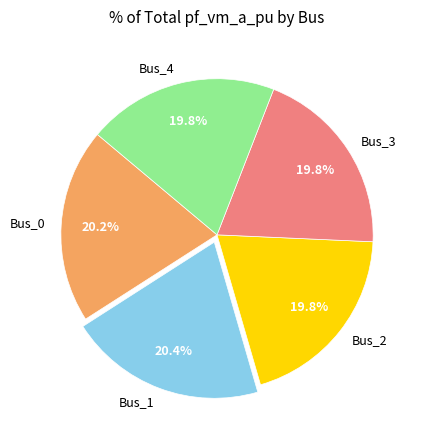

What is the ratio of the value at Bus_3 to the value at Bus_2?

1.0